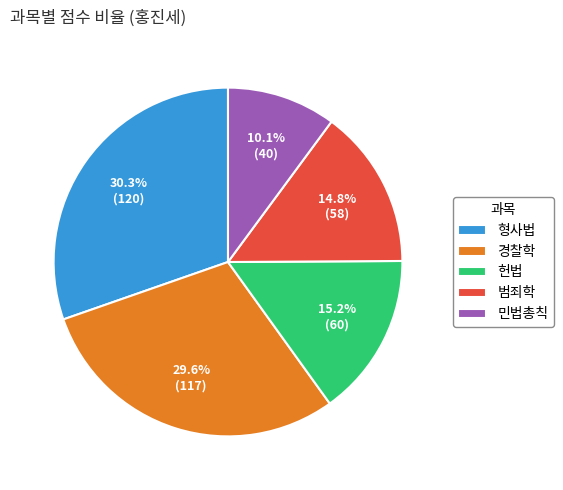

Between 경찰학 and 민법총칙, which is larger?

경찰학